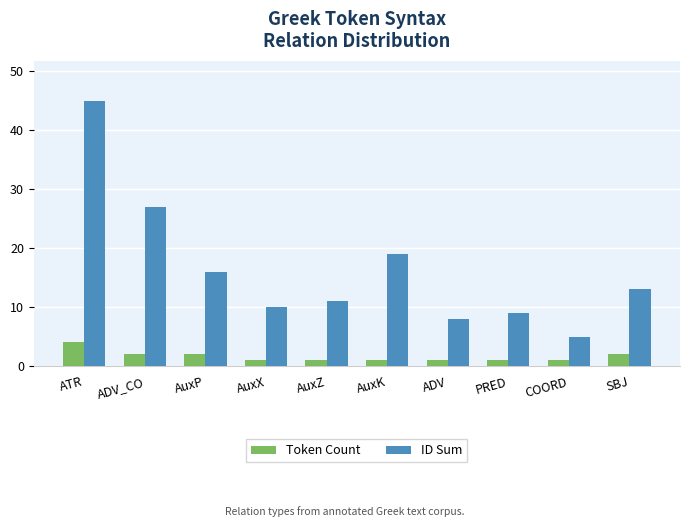

Which series changed the most between ADV_CO and AuxK?

ID Sum